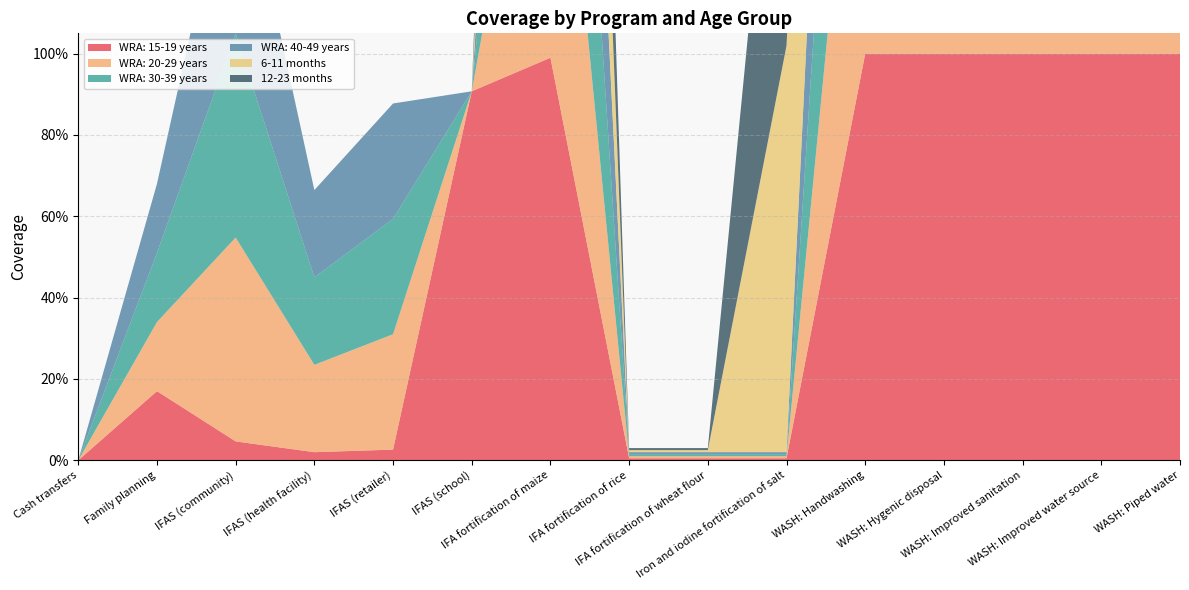

Reading left to right, transcribe all the data shown in this chart.

WRA: 15-19 years: Cash transfers=0.0	Family planning=0.2	IFAS (community)=0.0	IFAS (health facility)=0.0	IFAS (retailer)=0.0	IFAS (school)=0.9	IFA fortification of maize=1.0	IFA fortification of rice=0.0	IFA fortification of wheat flour=0.0	Iron and iodine fortification of salt=0.0	WASH: Handwashing=1.0	WASH: Hygenic disposal=1.0	WASH: Improved sanitation=1.0	WASH: Improved water source=1.0	WASH: Piped water=1.0
WRA: 20-29 years: Cash transfers=0.0	Family planning=0.2	IFAS (community)=0.5	IFAS (health facility)=0.2	IFAS (retailer)=0.3	IFAS (school)=0.0	IFA fortification of maize=1.0	IFA fortification of rice=0.0	IFA fortification of wheat flour=0.0	Iron and iodine fortification of salt=0.0	WASH: Handwashing=1.0	WASH: Hygenic disposal=1.0	WASH: Improved sanitation=1.0	WASH: Improved water source=1.0	WASH: Piped water=1.0
WRA: 30-39 years: Cash transfers=0.0	Family planning=0.2	IFAS (community)=0.5	IFAS (health facility)=0.2	IFAS (retailer)=0.3	IFAS (school)=0.0	IFA fortification of maize=1.0	IFA fortification of rice=0.0	IFA fortification of wheat flour=0.0	Iron and iodine fortification of salt=0.0	WASH: Handwashing=1.0	WASH: Hygenic disposal=1.0	WASH: Improved sanitation=1.0	WASH: Improved water source=1.0	WASH: Piped water=1.0
WRA: 40-49 years: Cash transfers=0.0	Family planning=0.2	IFAS (community)=0.5	IFAS (health facility)=0.2	IFAS (retailer)=0.3	IFAS (school)=0.0	IFA fortification of maize=1.0	IFA fortification of rice=0.0	IFA fortification of wheat flour=0.0	Iron and iodine fortification of salt=0.0	WASH: Handwashing=1.0	WASH: Hygenic disposal=1.0	WASH: Improved sanitation=1.0	WASH: Improved water source=1.0	WASH: Piped water=1.0
6-11 months: Cash transfers=0.0	Family planning=0.0	IFAS (community)=0.0	IFAS (health facility)=0.0	IFAS (retailer)=0.0	IFAS (school)=0.0	IFA fortification of maize=1.0	IFA fortification of rice=0.0	IFA fortification of wheat flour=0.0	Iron and iodine fortification of salt=1.0	WASH: Handwashing=1.0	WASH: Hygenic disposal=1.0	WASH: Improved sanitation=1.0	WASH: Improved water source=1.0	WASH: Piped water=1.0
12-23 months: Cash transfers=0.0	Family planning=0.0	IFAS (community)=0.0	IFAS (health facility)=0.0	IFAS (retailer)=0.0	IFAS (school)=0.0	IFA fortification of maize=1.0	IFA fortification of rice=0.0	IFA fortification of wheat flour=0.0	Iron and iodine fortification of salt=1.0	WASH: Handwashing=1.0	WASH: Hygenic disposal=1.0	WASH: Improved sanitation=1.0	WASH: Improved water source=1.0	WASH: Piped water=1.0